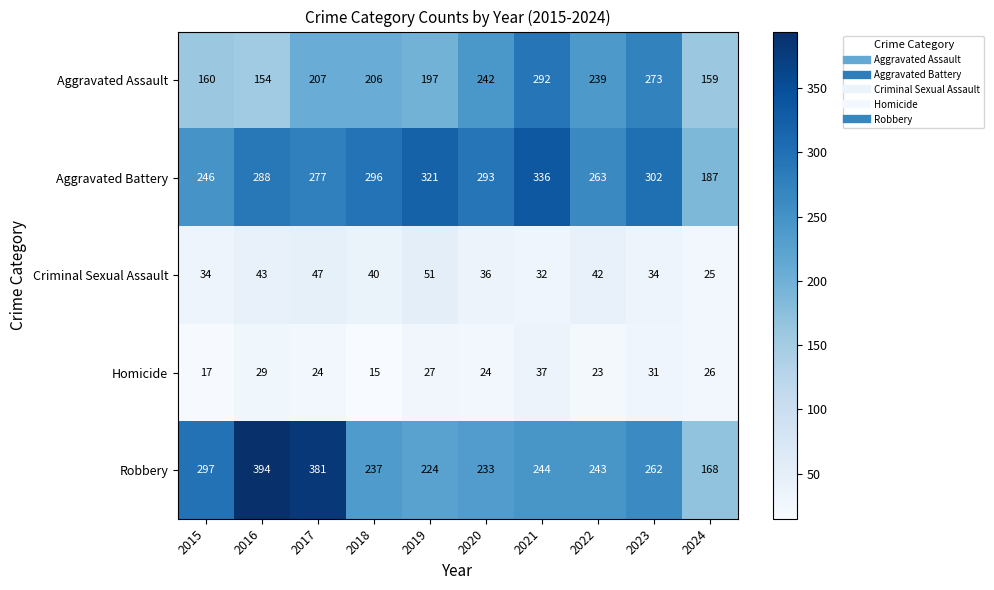

What is the sum of the Criminal Sexual Assault values at 2020 and 2023?

70